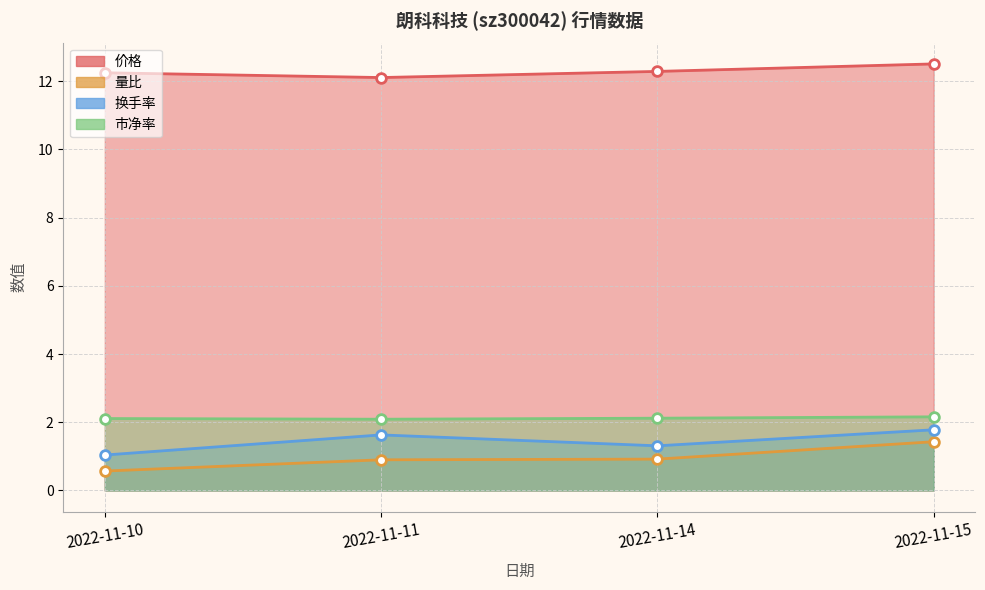

How many distinct data groups are displayed?

4